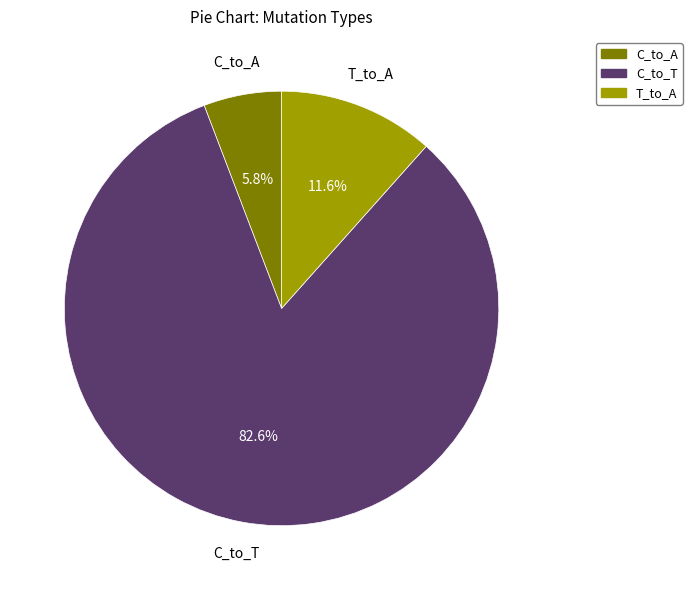

Which slice is the smallest?

C_to_A